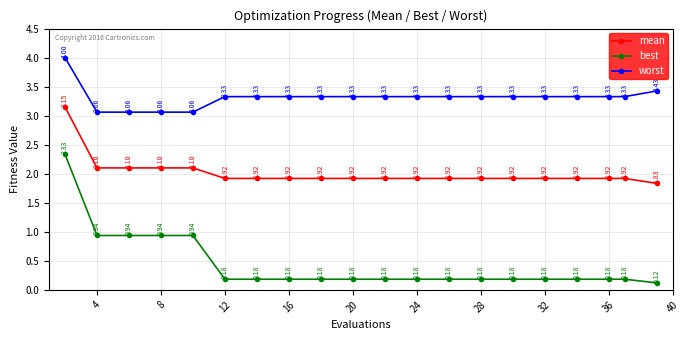

True or false: mean and worst intersect in this chart.

False